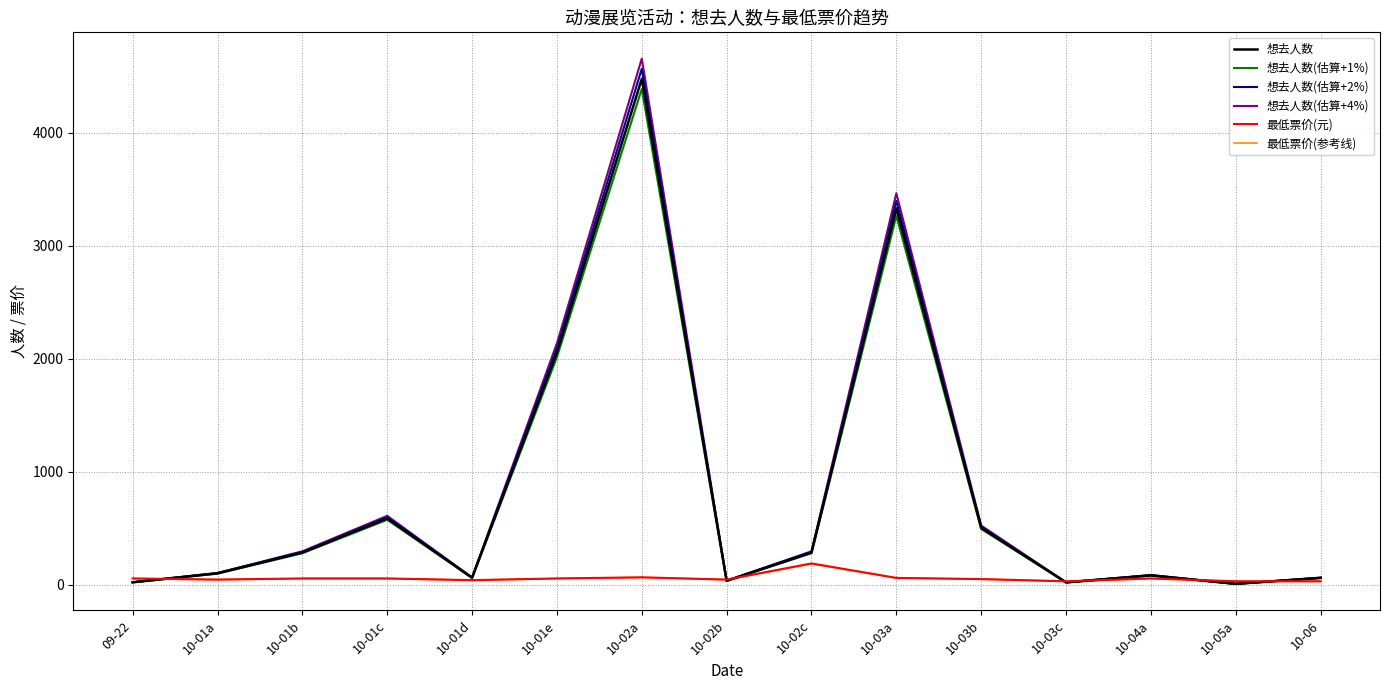

True or false: 最低票价(参考线) has a value of 58.7 at 10-03a.

True